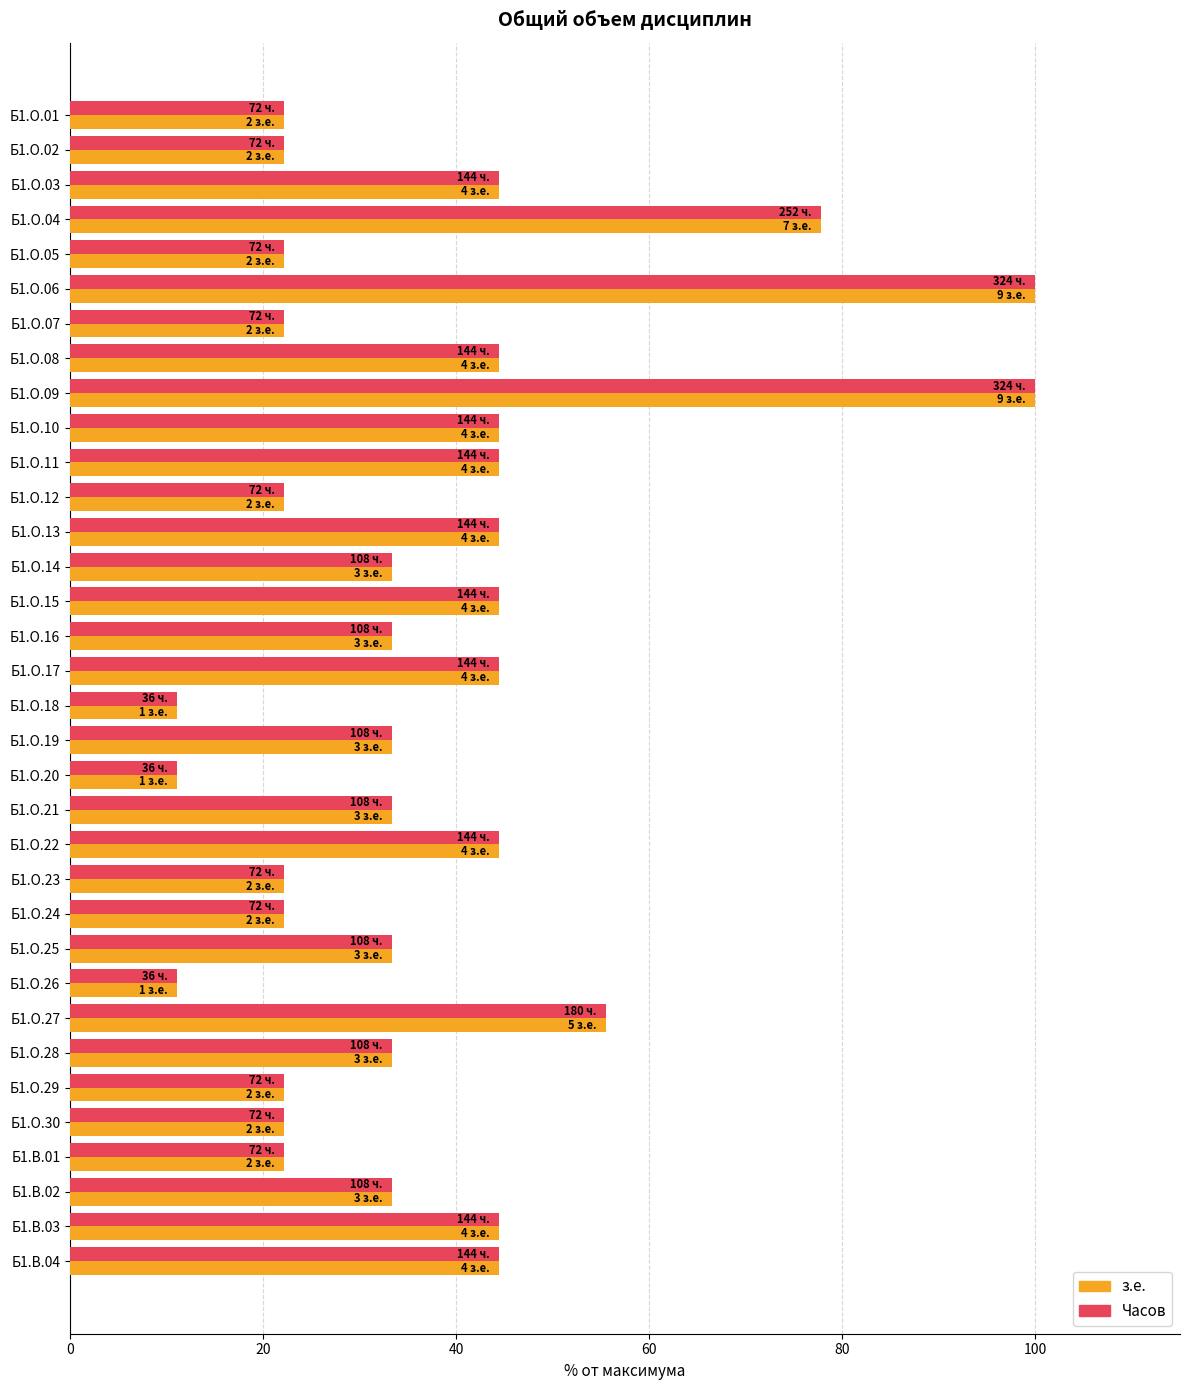

What is the maximum value for Часов?

100.0